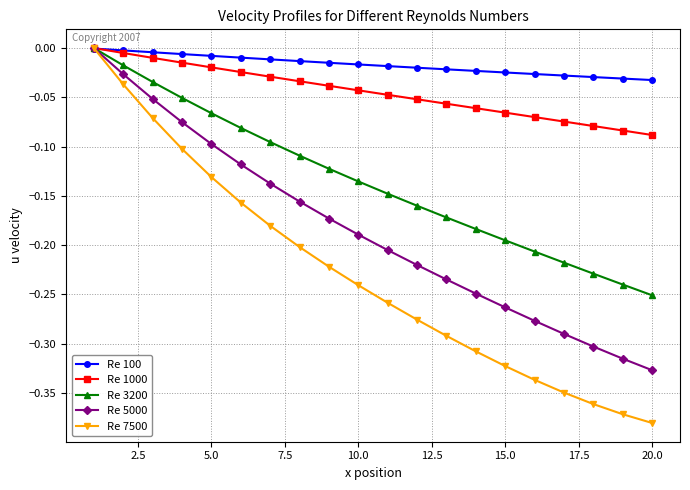

Which series has the widest spread of values?

Re 7500